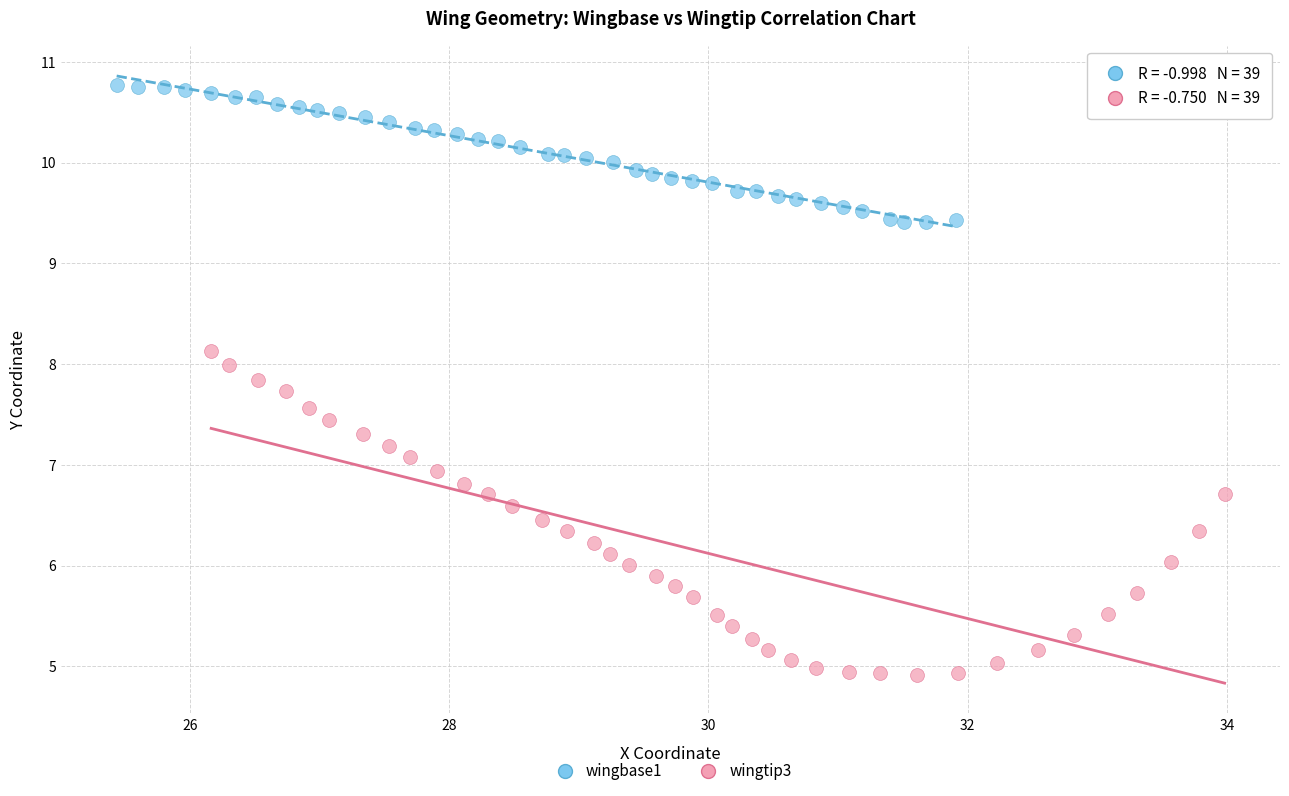

Which series has the largest Y range (max minus min)?

wingtip3